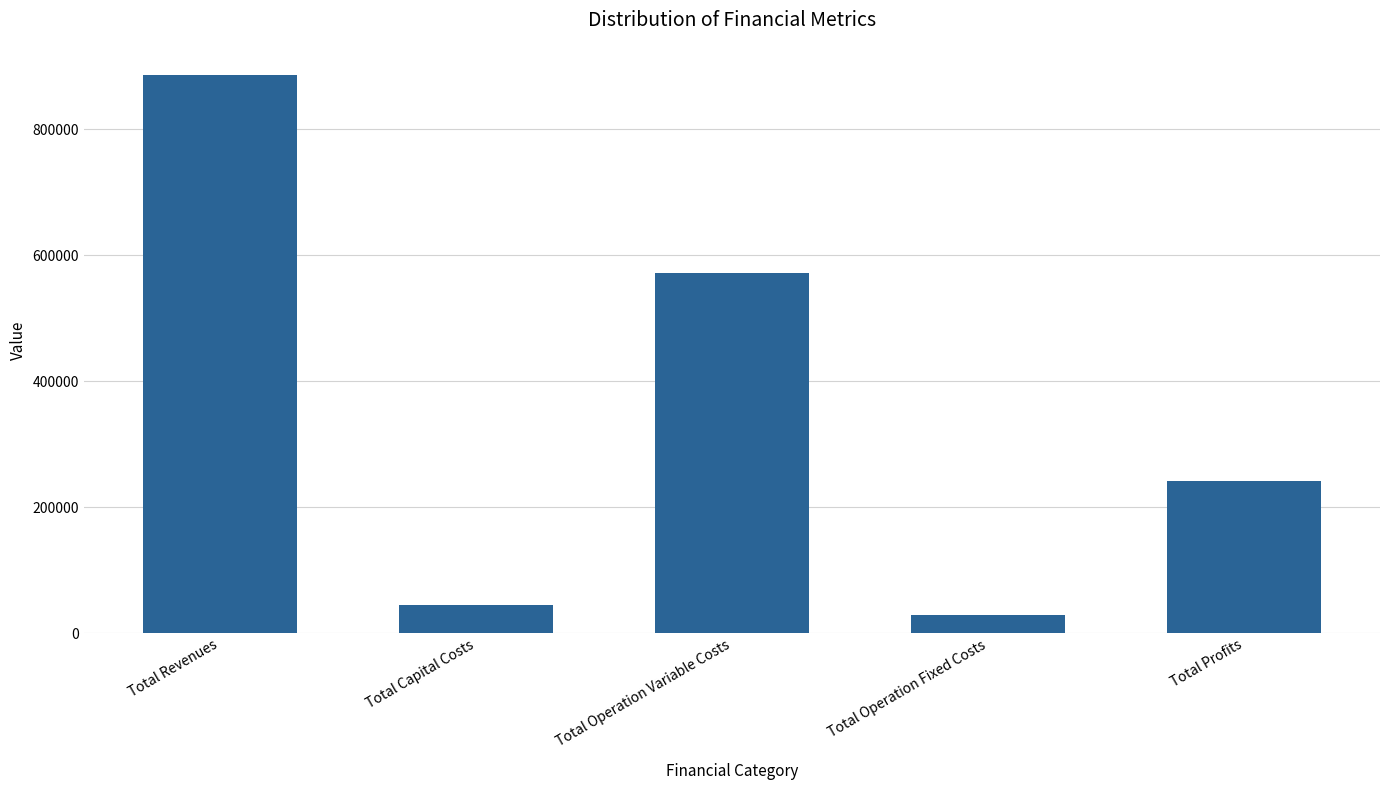

Reading right to left, transcribe all the data shown in this chart.

241168.6	29101.9	571202.9	44800.0	886273.4